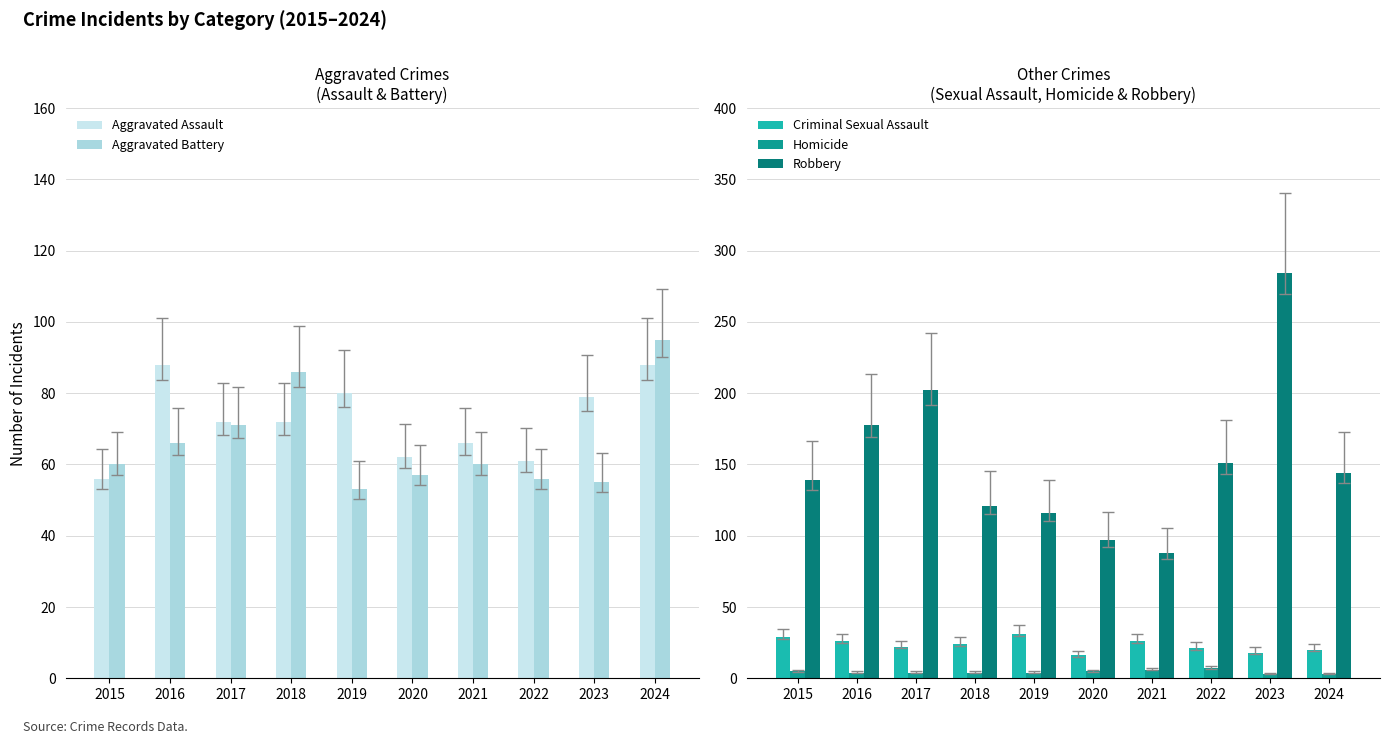

Reading left to right, extract all data points from this chart.

Aggravated Assault: 2015=56	2016=88	2017=72	2018=72	2019=80	2020=62	2021=66	2022=61	2023=79	2024=88
Aggravated Battery: 2015=60	2016=66	2017=71	2018=86	2019=53	2020=57	2021=60	2022=56	2023=55	2024=95
Criminal Sexual Assault: 2015=29	2016=26	2017=22	2018=24	2019=31	2020=16	2021=26	2022=21	2023=18	2024=20
Homicide: 2015=5	2016=4	2017=4	2018=4	2019=4	2020=5	2021=6	2022=7	2023=3	2024=3
Robbery: 2015=139	2016=178	2017=202	2018=121	2019=116	2020=97	2021=88	2022=151	2023=284	2024=144